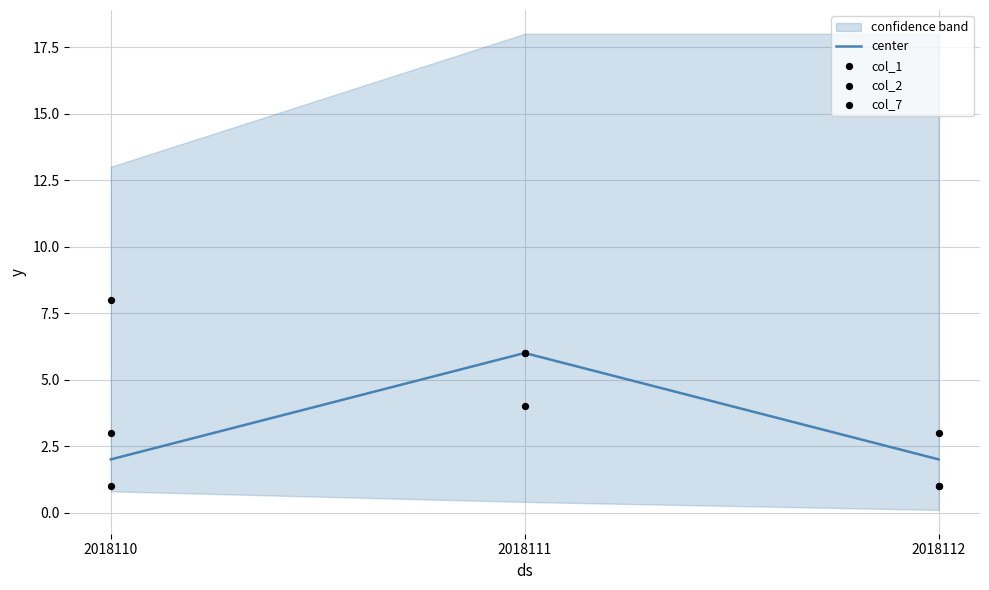

At how many categories does at least one series exceed 2?

3